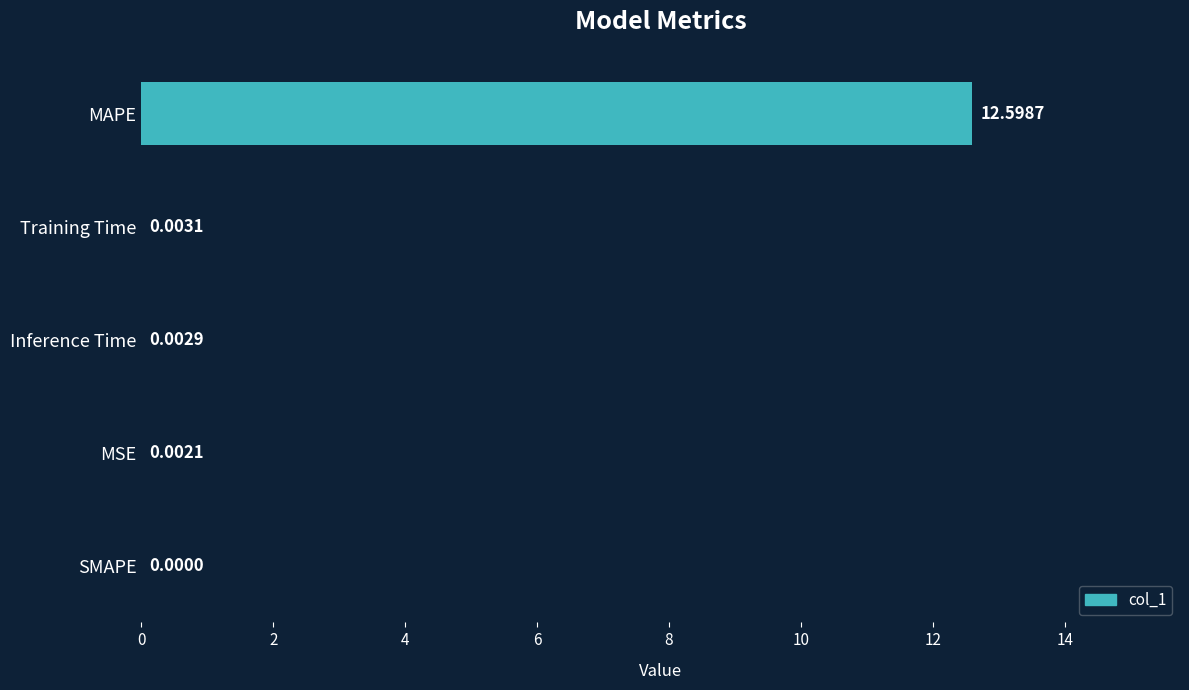

Which label corresponds to the largest value in the chart?

MAPE